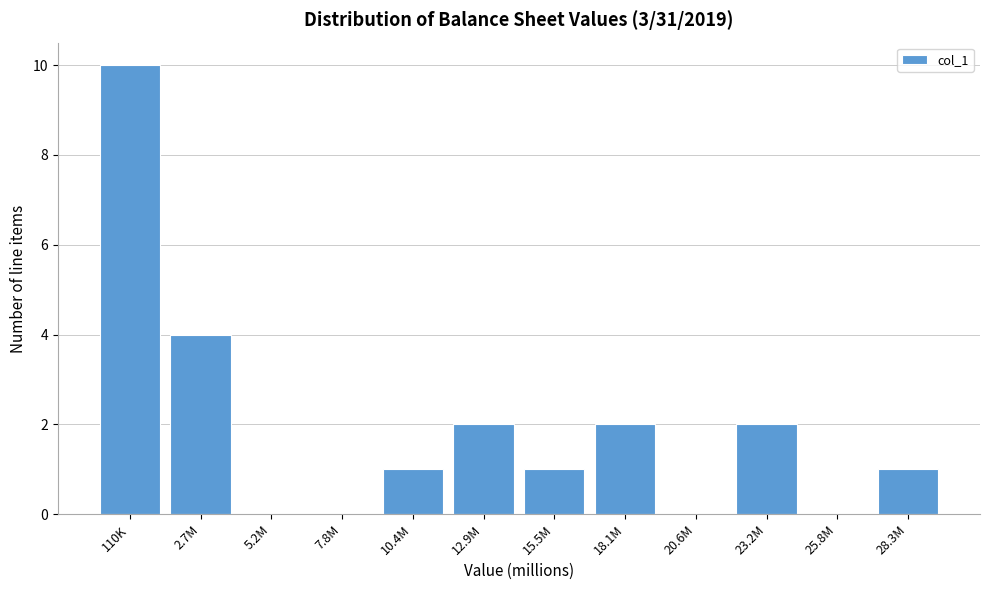

Reading left to right, what are all the values shown in this chart?

110K=10	2.7M=4	5.2M=0	7.8M=0	10.4M=1	12.9M=2	15.5M=1	18.1M=2	20.6M=0	23.2M=2	25.8M=0	28.3M=1